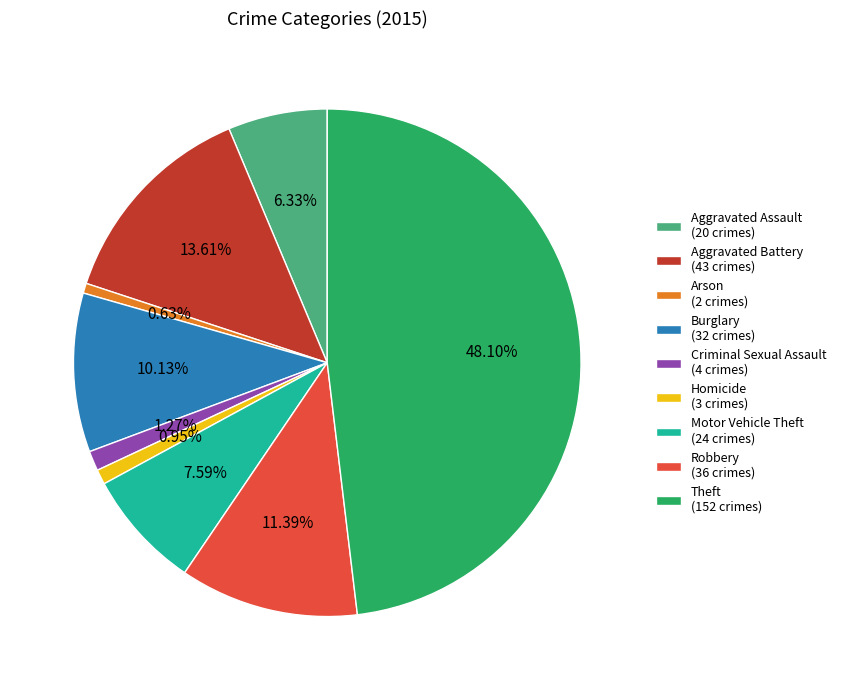

What is the ratio of the value at Aggravated Assault to the value at Robbery?

0.6